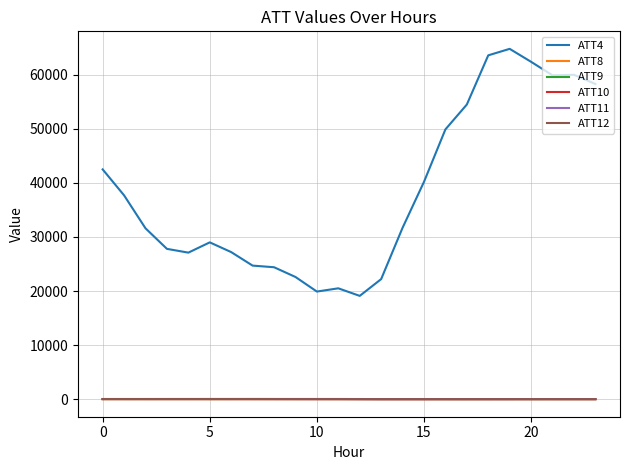

True or false: ATT4 and ATT9 intersect in this chart.

False